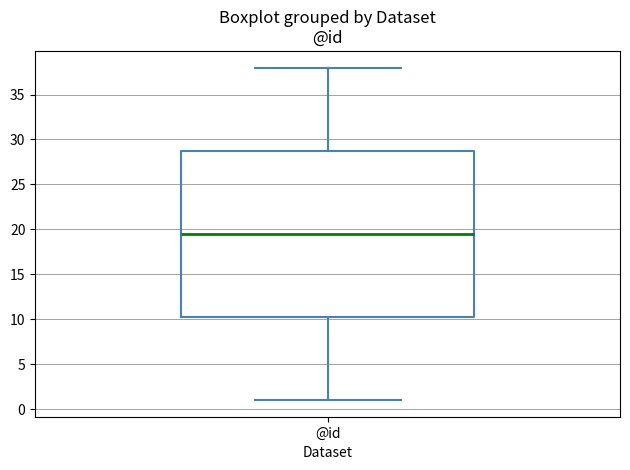

Transcribe this box plot: give where the median line is, the range the box spans, and where the two whiskers end, as read against the y-axis. The values are not printed on the chart, so give them approximately, as read against the axis.

median 19.5, box 10.5 to 29.0, whiskers 1.0 to 38.0